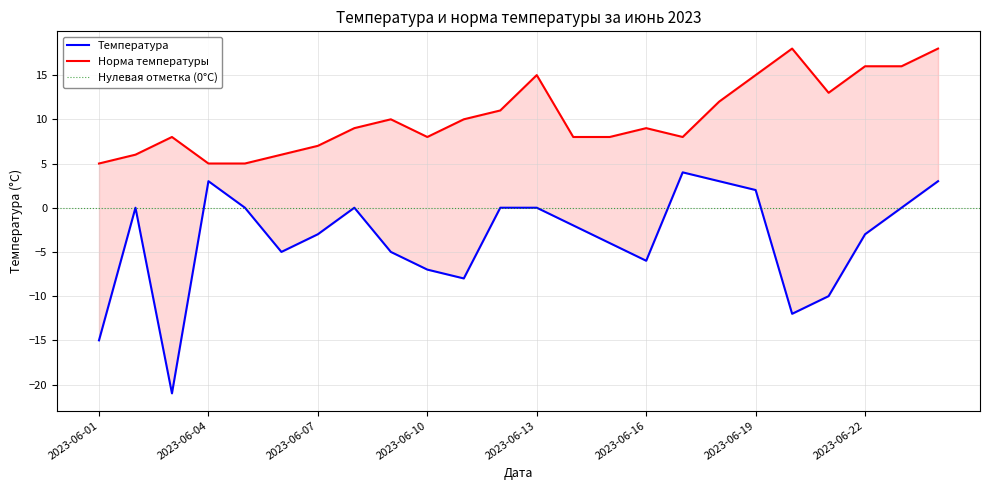

At how many categories does at least one series exceed -16?

24